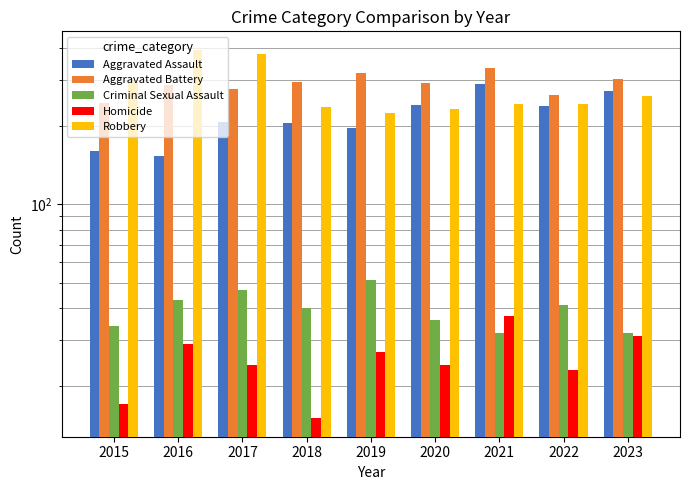

Reading left to right, what are all the values shown in this chart?

Aggravated Assault: 160	154	207	206	197	242	292	239	273
Aggravated Battery: 246	288	277	296	321	293	336	263	303
Criminal Sexual Assault: 34	43	47	40	51	36	32	41	32
Homicide: 17	29	24	15	27	24	37	23	31
Robbery: 297	394	381	237	224	233	244	243	261